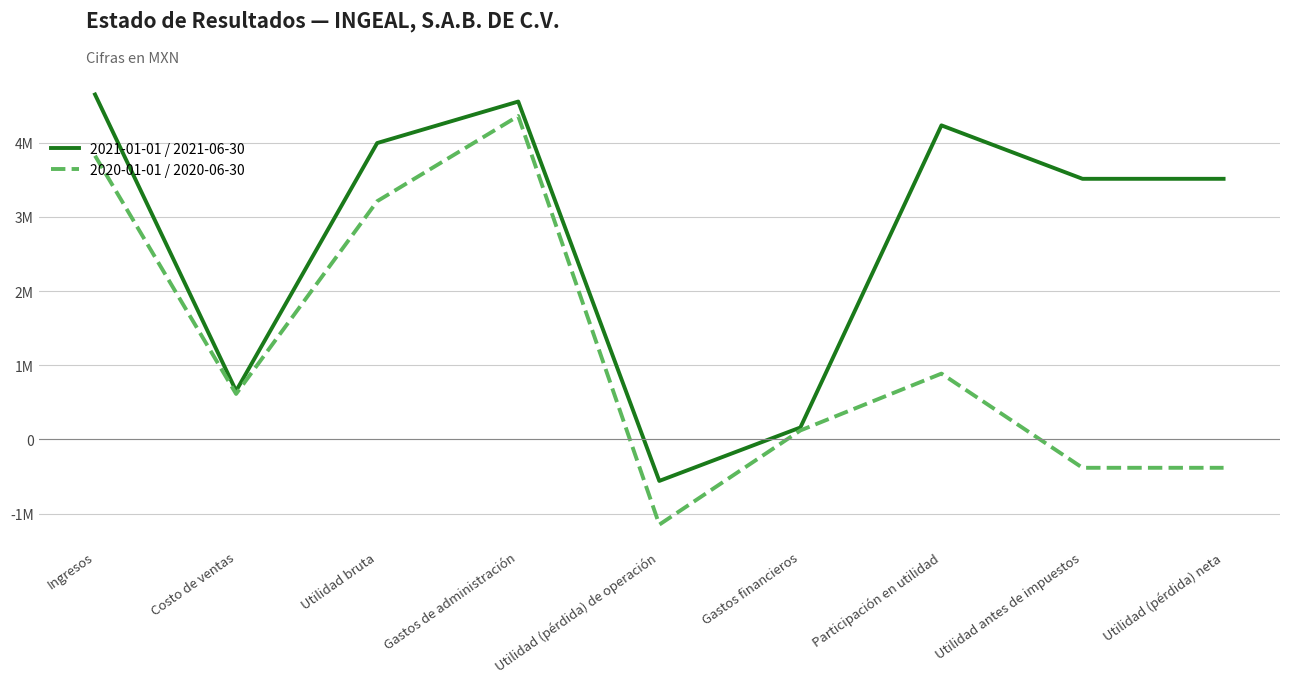

List the series in order of their overall mean, highest first.

2021-01-01 / 2021-06-30, 2020-01-01 / 2020-06-30